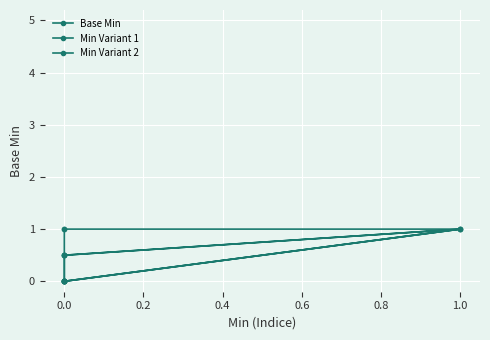

Which series has the largest total across all categories?

Min Variant 1